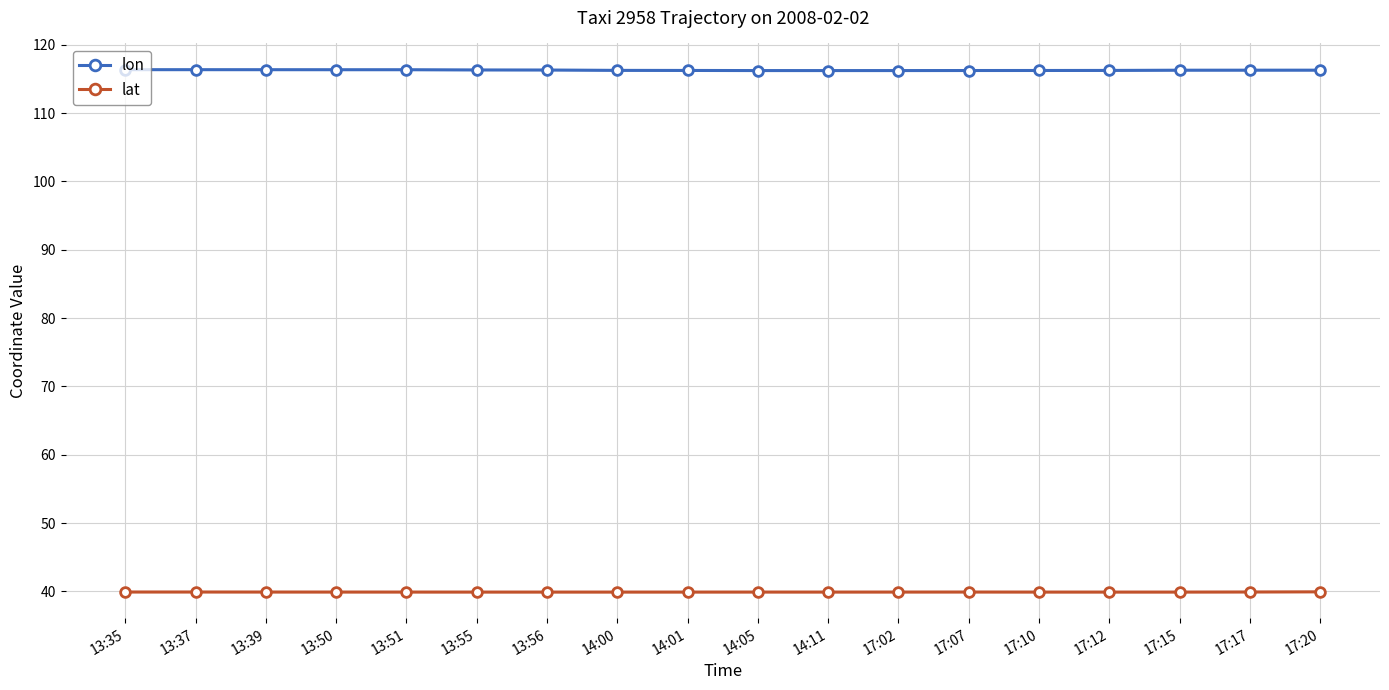

Count the lat values in the range 39 to 40.

18